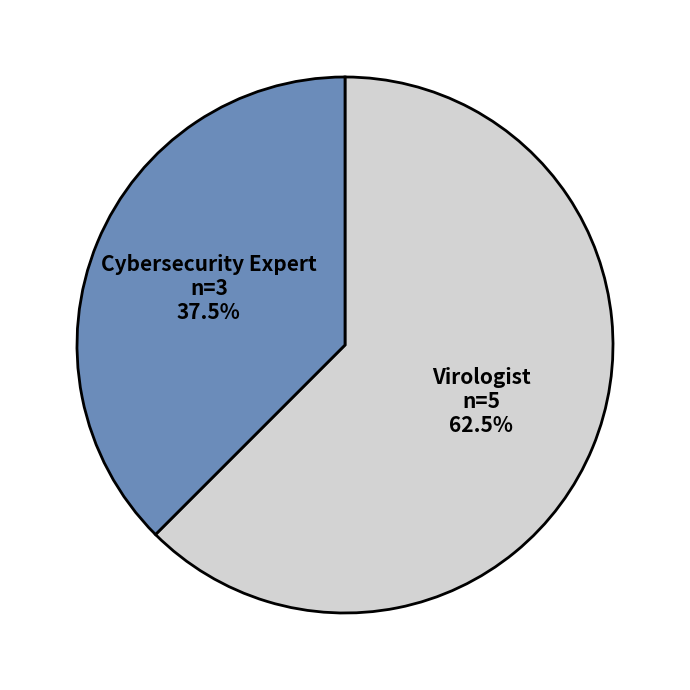

Is there any slice that represents more than half of the pie?

Yes